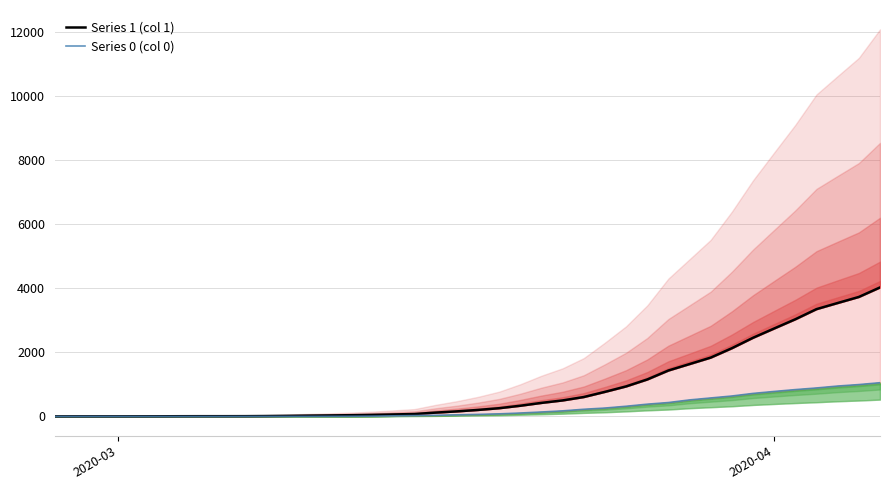

True or false: Series 0 (col 0) and Series 1 (col 1) intersect in this chart.

False